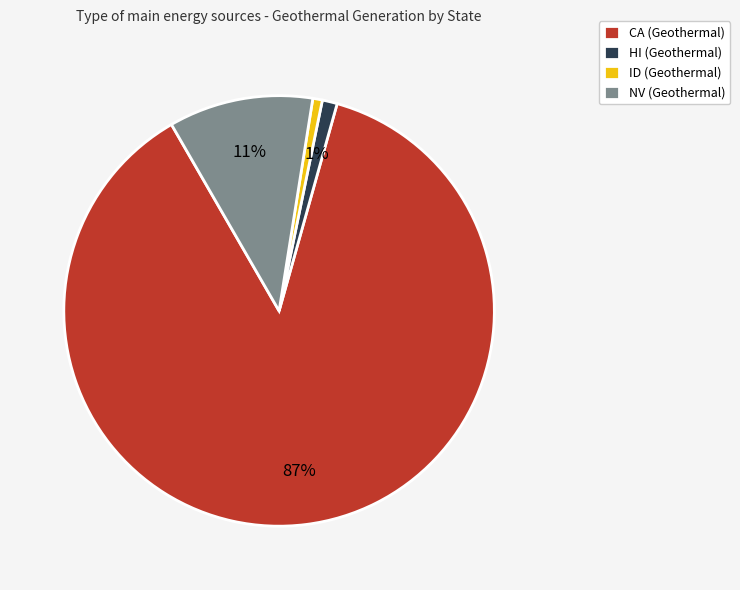

The HI (Geothermal) slice represents 16% of the pie. True or false?

False